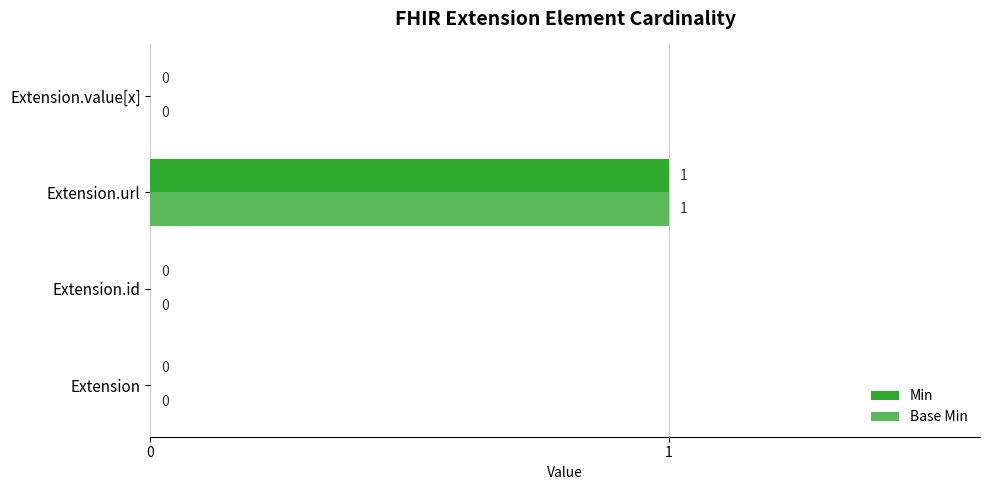

What is the sum of all Base Min values?

1